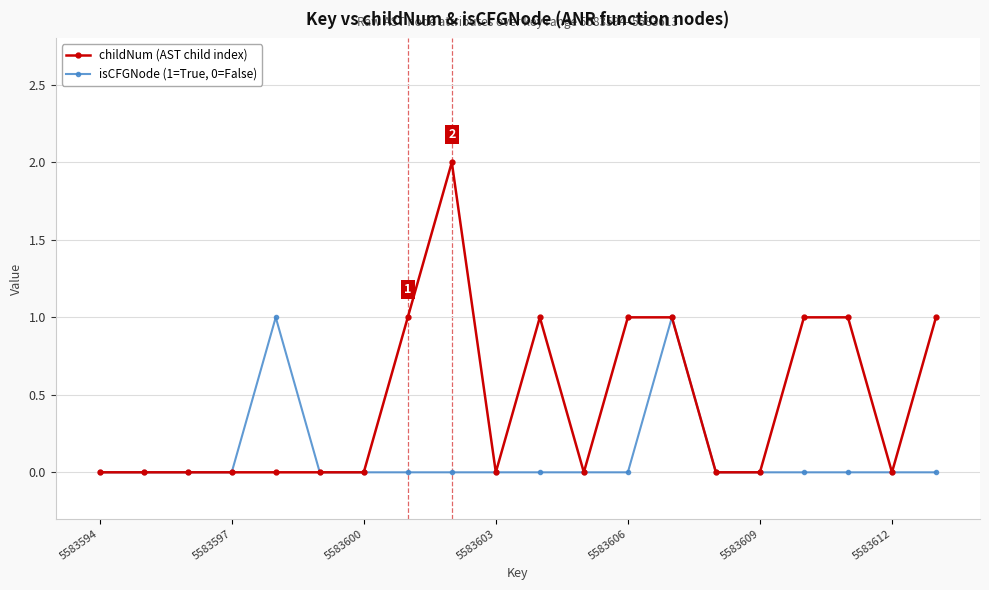

Which series has the largest total across all categories?

childNum (AST child index)